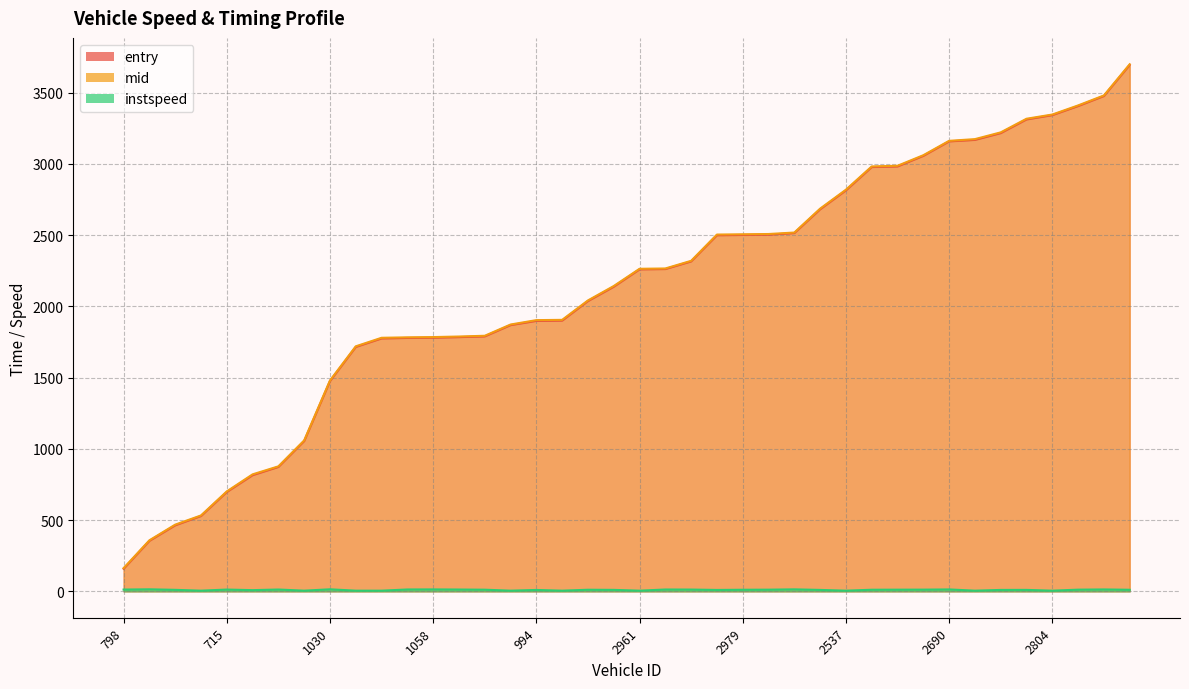

What is the difference between the instspeed values at 2986 and 973?

5.1